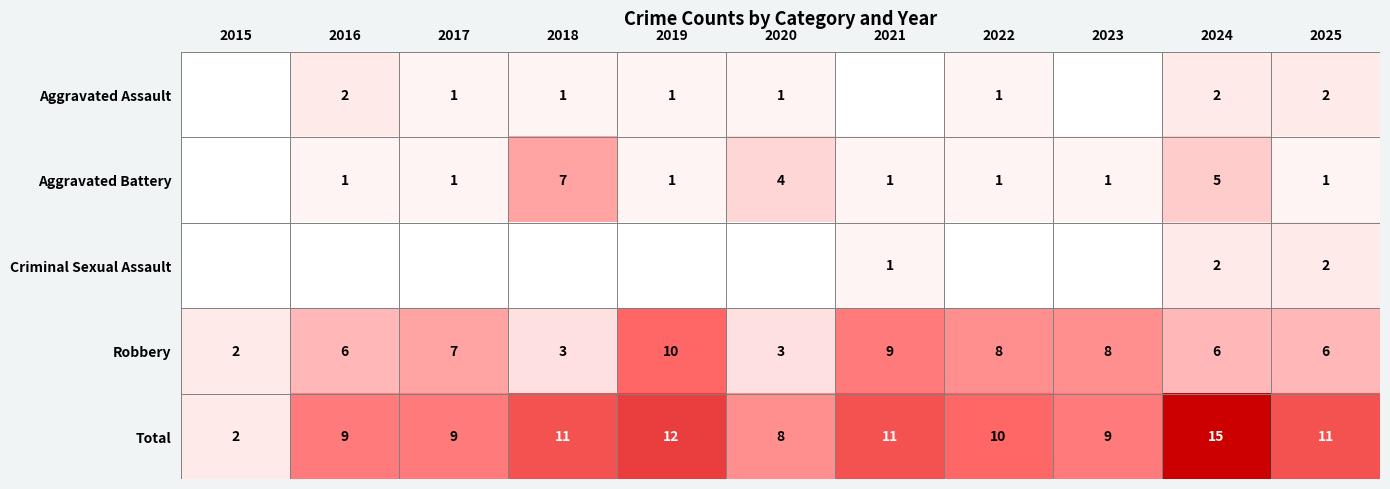

What is the greatest value displayed?

15